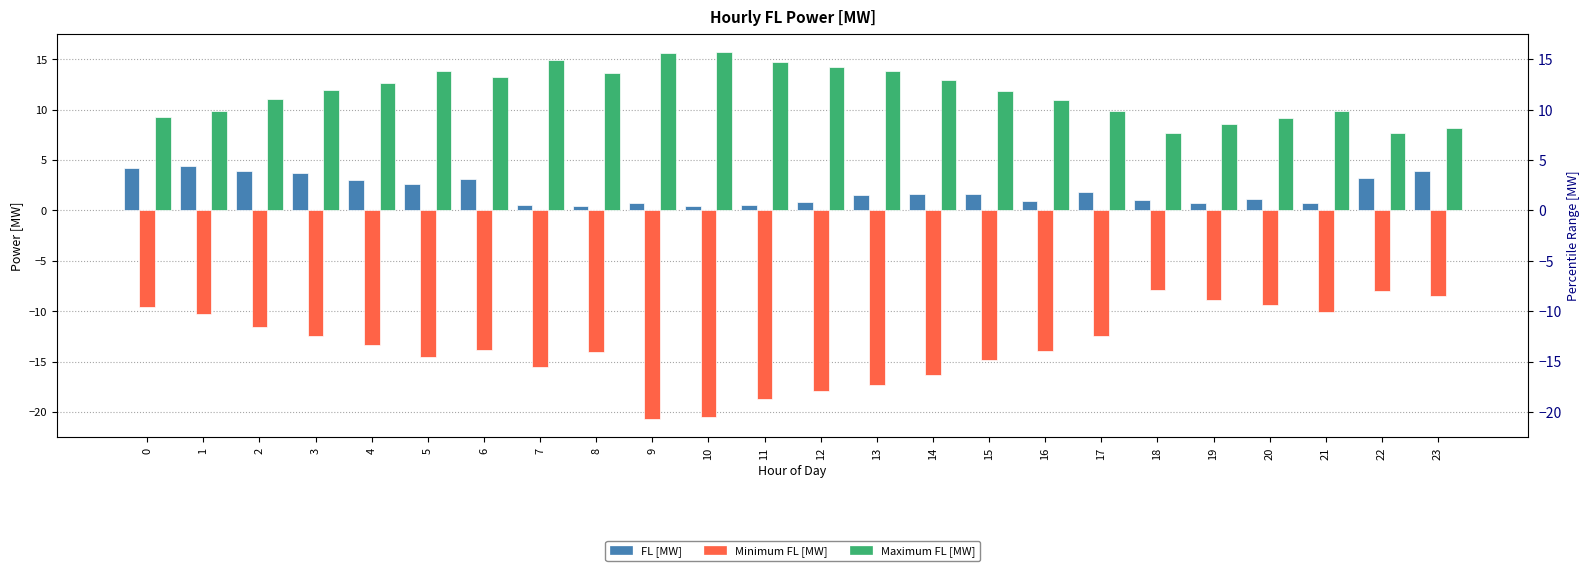

What is the value of the FL [MW] bar at the 1st from the left?

4.2